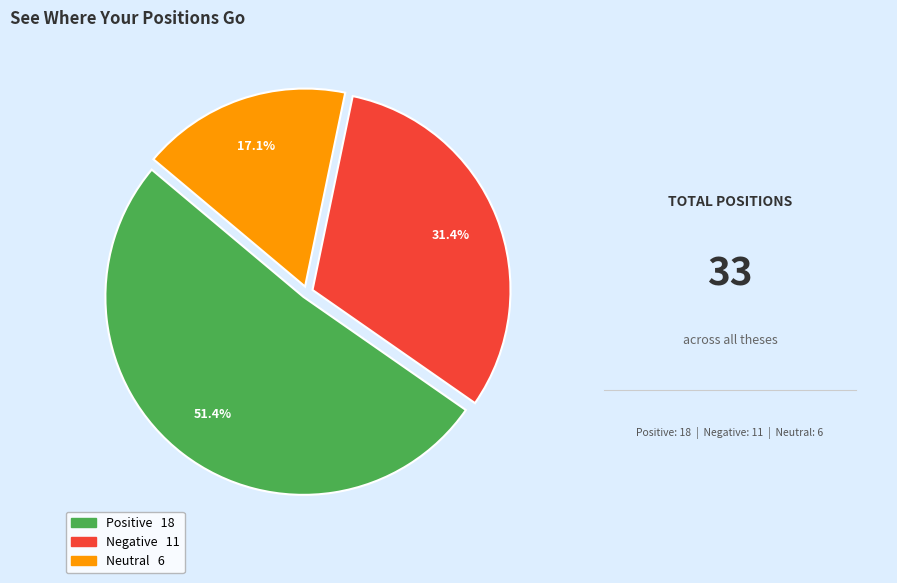

Is there any slice that represents more than half of the pie?

Yes